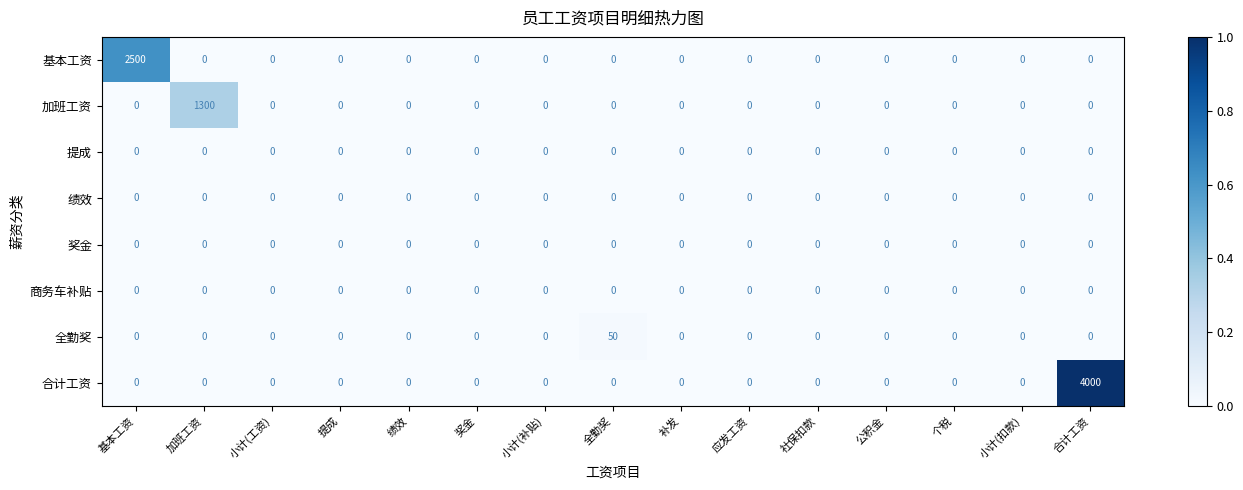

Which category has the highest value across all series?

合计工资